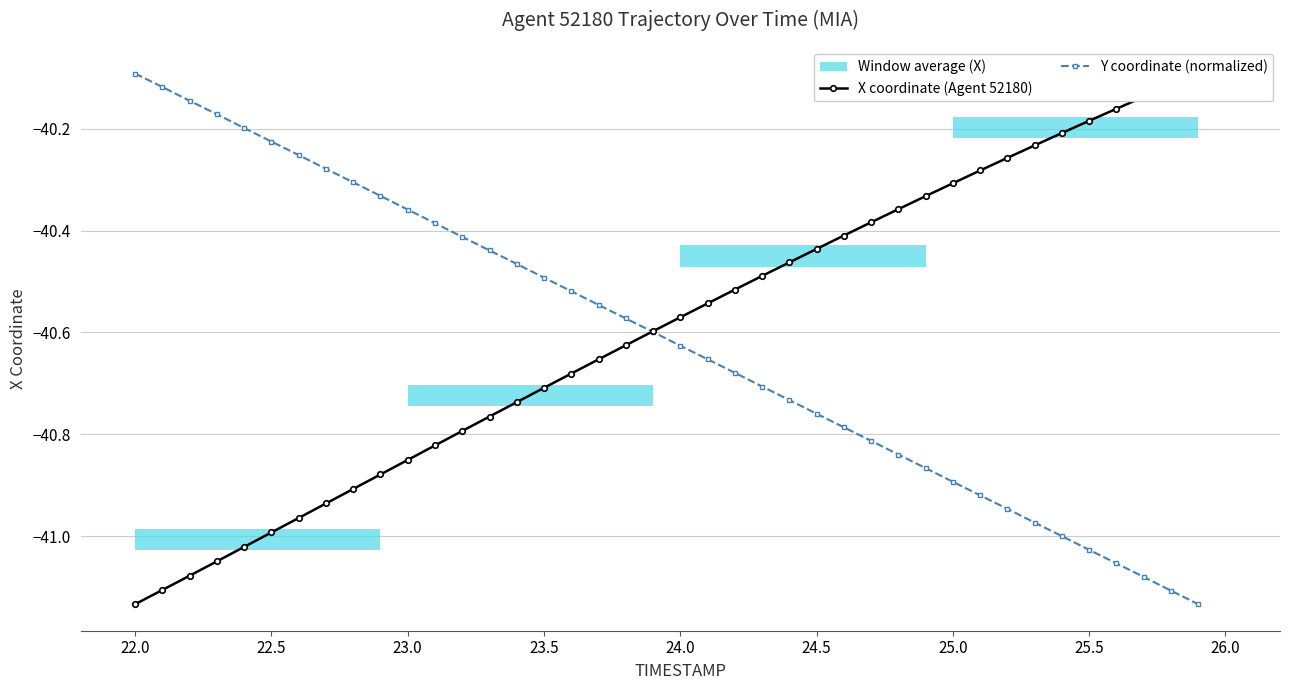

The value of Y coordinate (normalized) at 23.0 is -8.5. True or false?

False